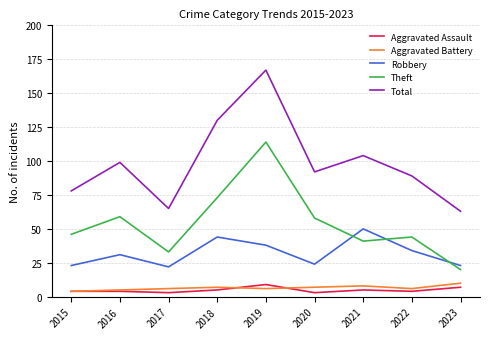

At which category is the sum across all series the highest?

2019